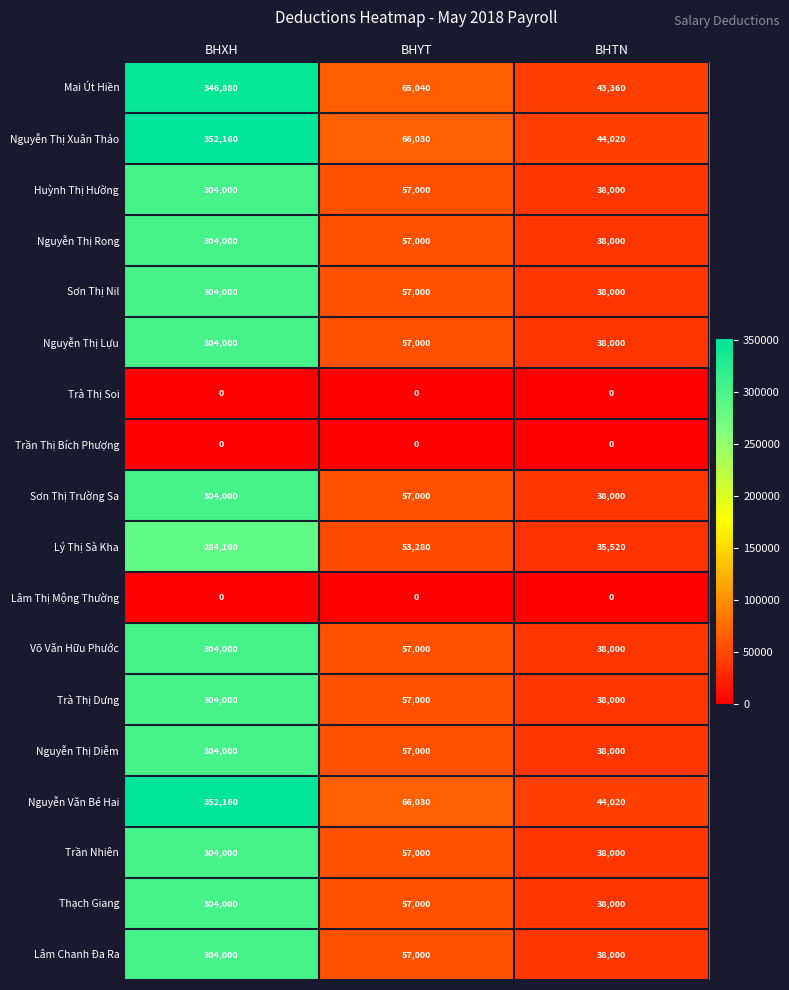

What is the sum of the Thạch Giang values at BHYT and BHXH?

361000